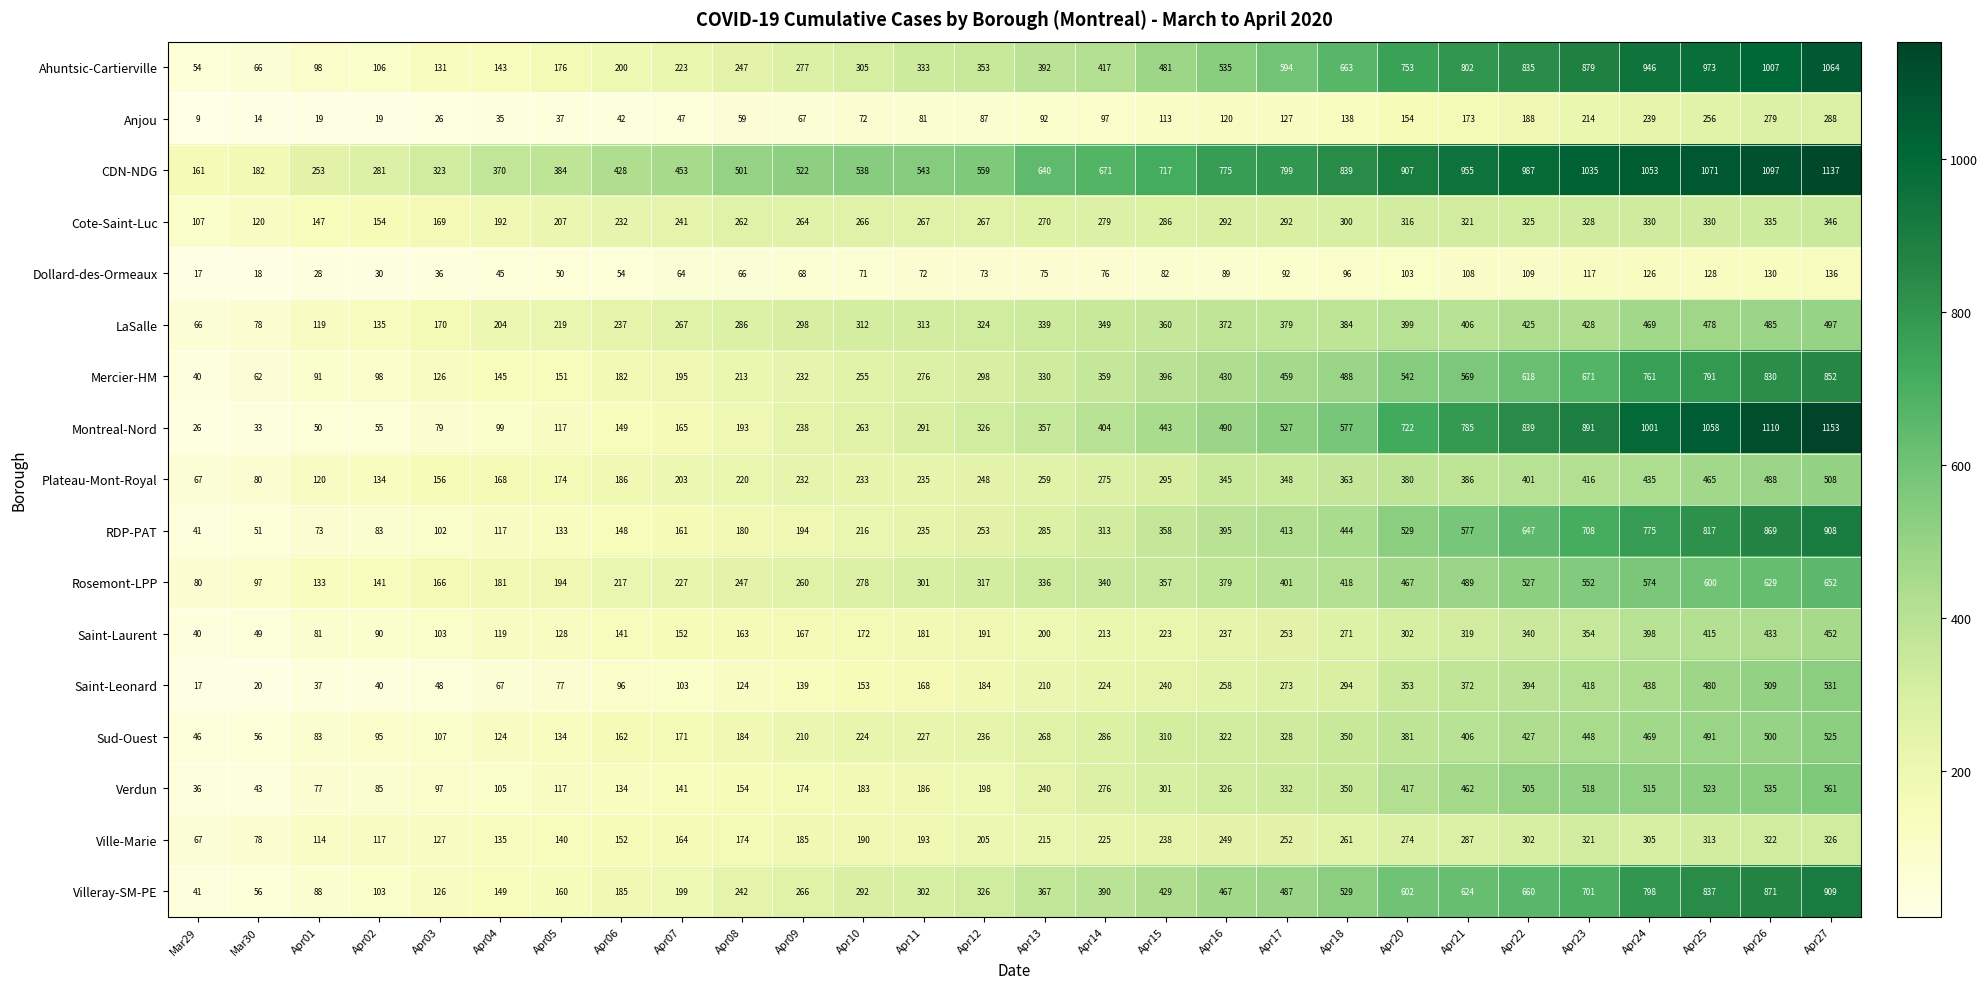

What is the difference between the Ahuntsic-Cartierville values at Apr01 and Apr13?

294